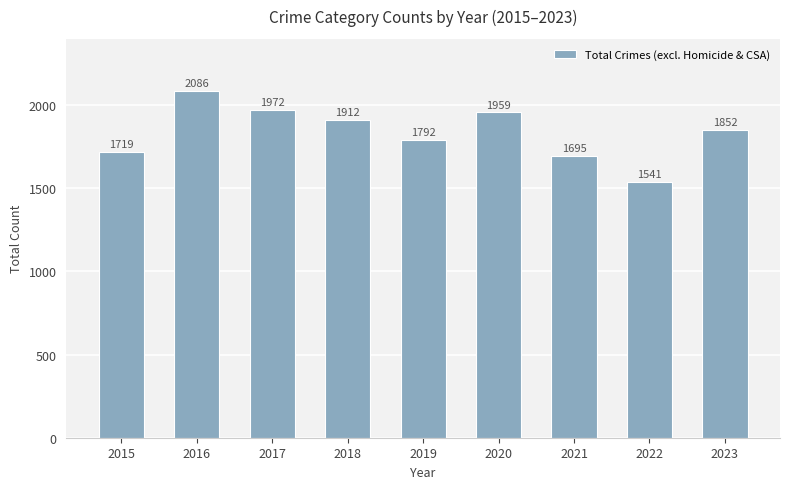

What is the average value?

1836